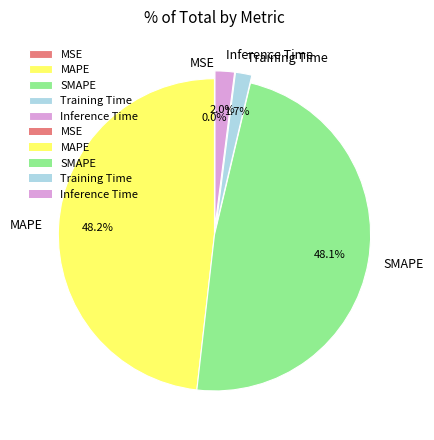

What portion of the pie excludes Training Time?

98.3%